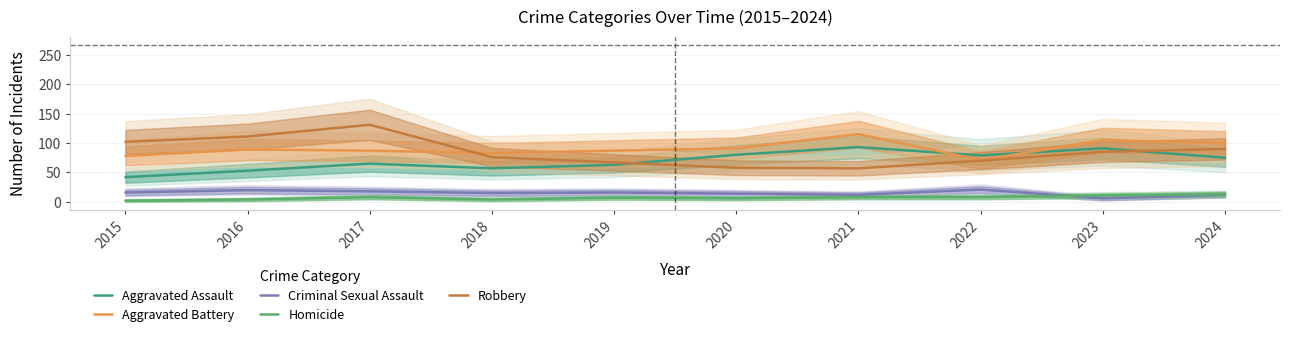

What value does the Robbery series have at 2021?

57